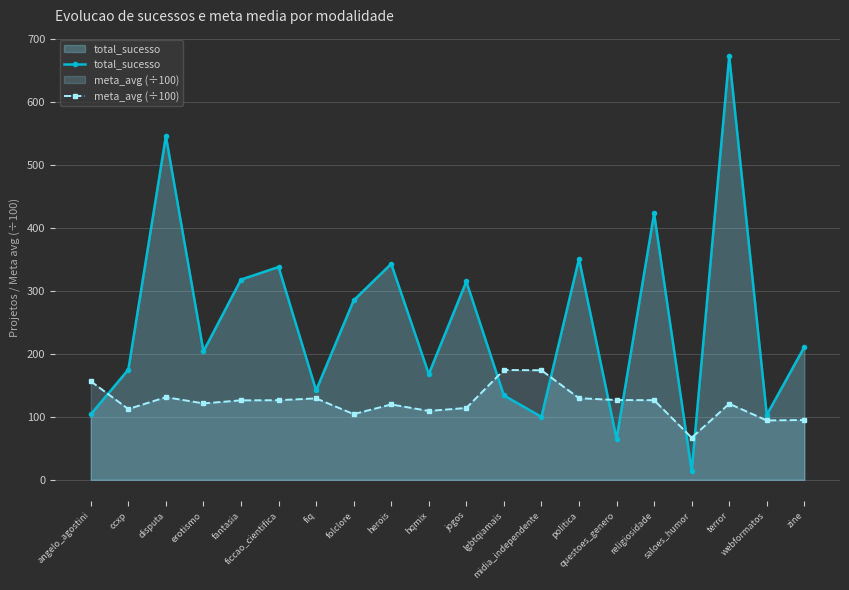

Reading left to right, extract all data points from this chart.

total_sucesso: angelo_agostini=104.0	ccxp=175.0	disputa=546.0	erotismo=204.0	fantasia=318.0	ficcao_cientifica=338.0	fiq=142.0	folclore=285.0	herois=343.0	hqmix=168.0	jogos=315.0	lgbtqiamais=134.0	midia_independente=100.0	politica=351.0	questoes_genero=65.0	religiosidade=423.0	saloes_humor=14.0	terror=673.0	webformatos=103.0	zine=211.0
meta_avg (÷100): angelo_agostini=156.5	ccxp=112.4	disputa=131.2	erotismo=121.4	fantasia=126.2	ficcao_cientifica=126.4	fiq=129.3	folclore=104.3	herois=119.7	hqmix=109.4	jogos=114.1	lgbtqiamais=174.4	midia_independente=173.9	politica=129.6	questoes_genero=126.7	religiosidade=126.5	saloes_humor=66.8	terror=120.8	webformatos=94.3	zine=95.0